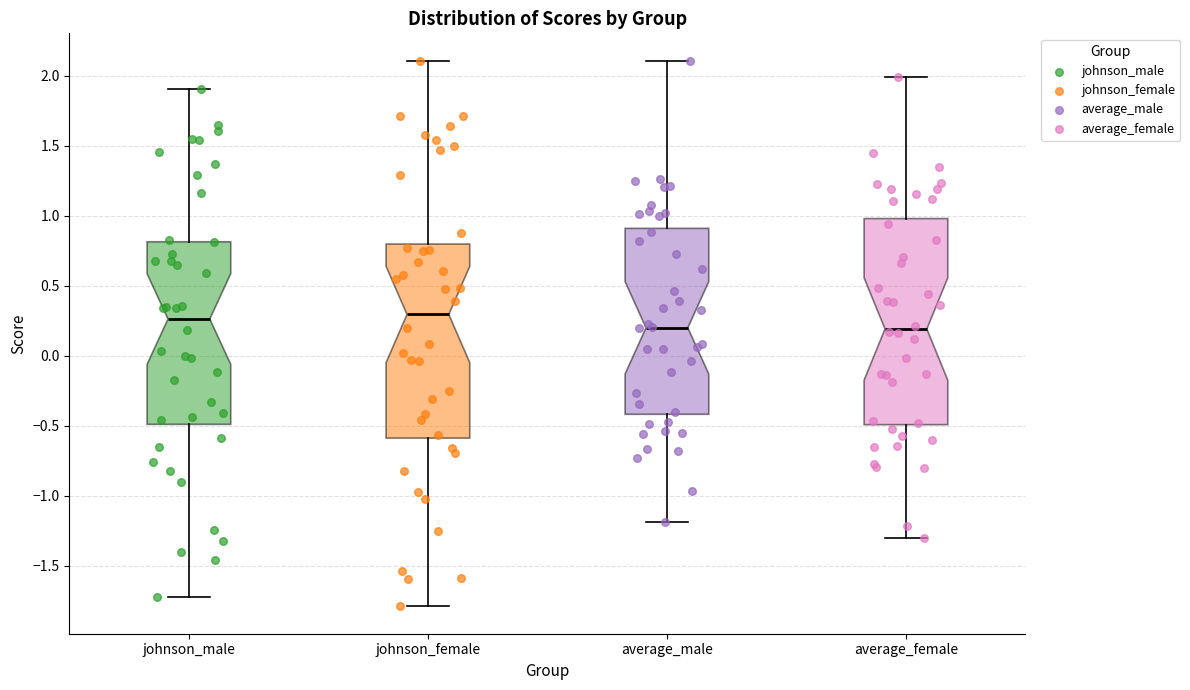

Which box is the tallest, from its lower edge to its upper edge?

average_female